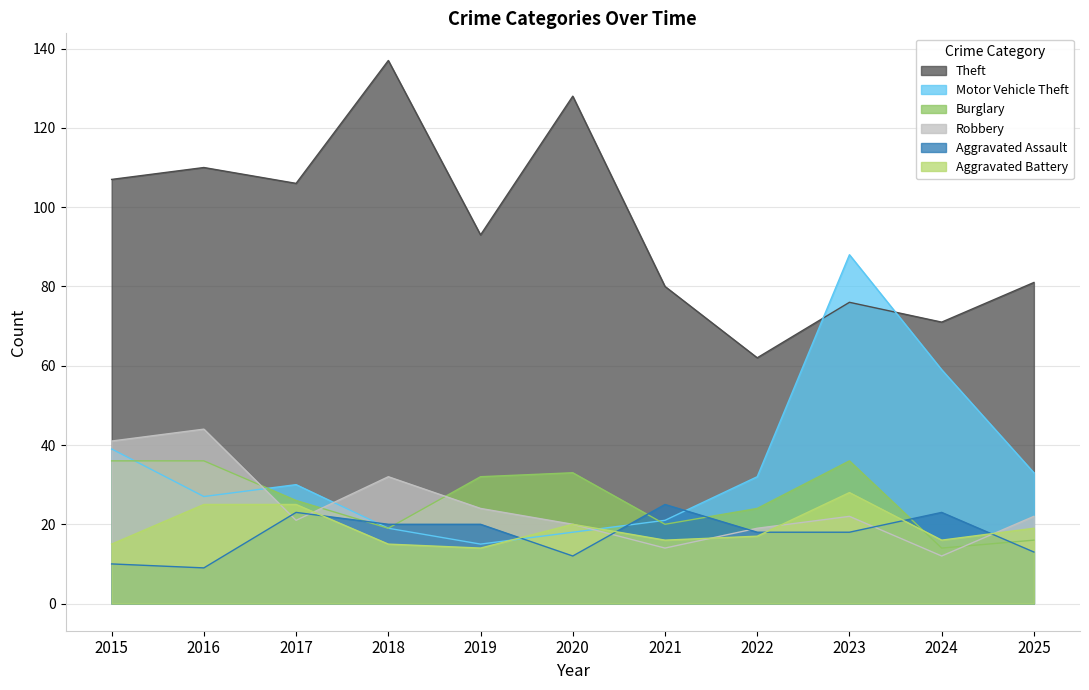

The Theft series shows 83 at 2020. True or false?

False